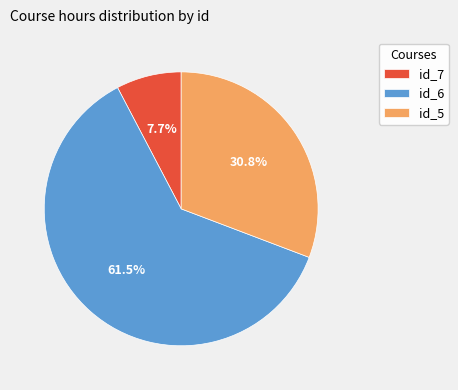

Approximately how many times larger is the value at id_6 compared to id_7?

8.0